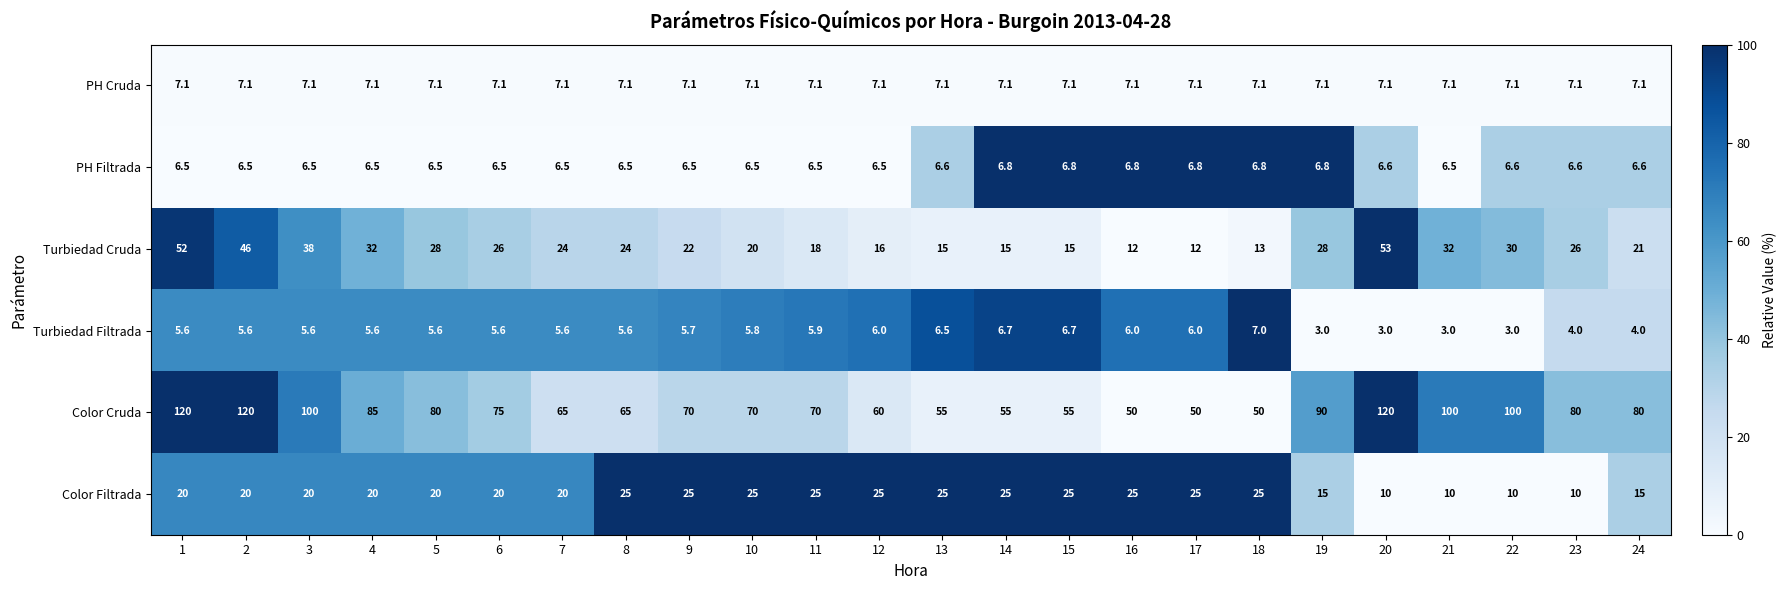

What is the difference between the PH Filtrada values at 14 and 12?

0.3